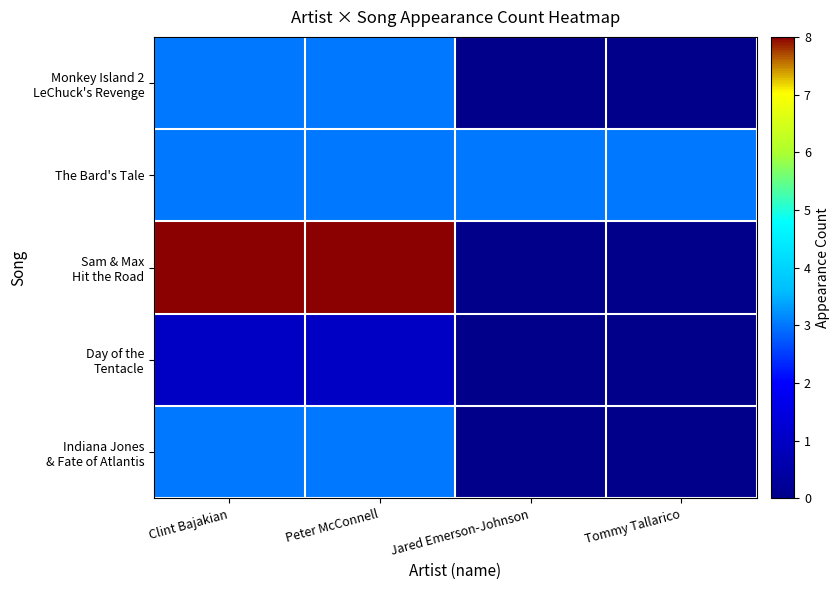

Which category has the lowest value across all series?

Jared Emerson-Johnson